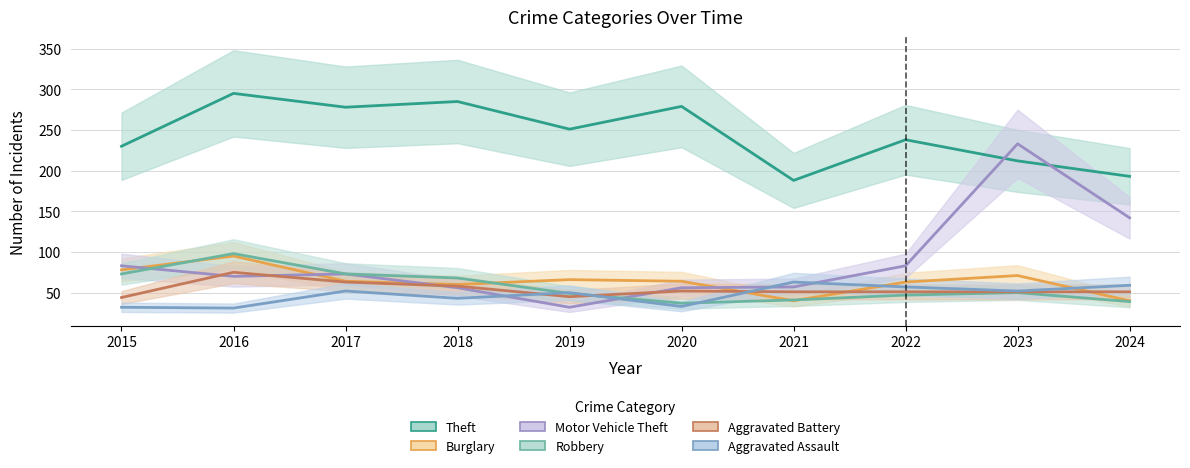

How many values in the Aggravated Battery series exceed 51?

4